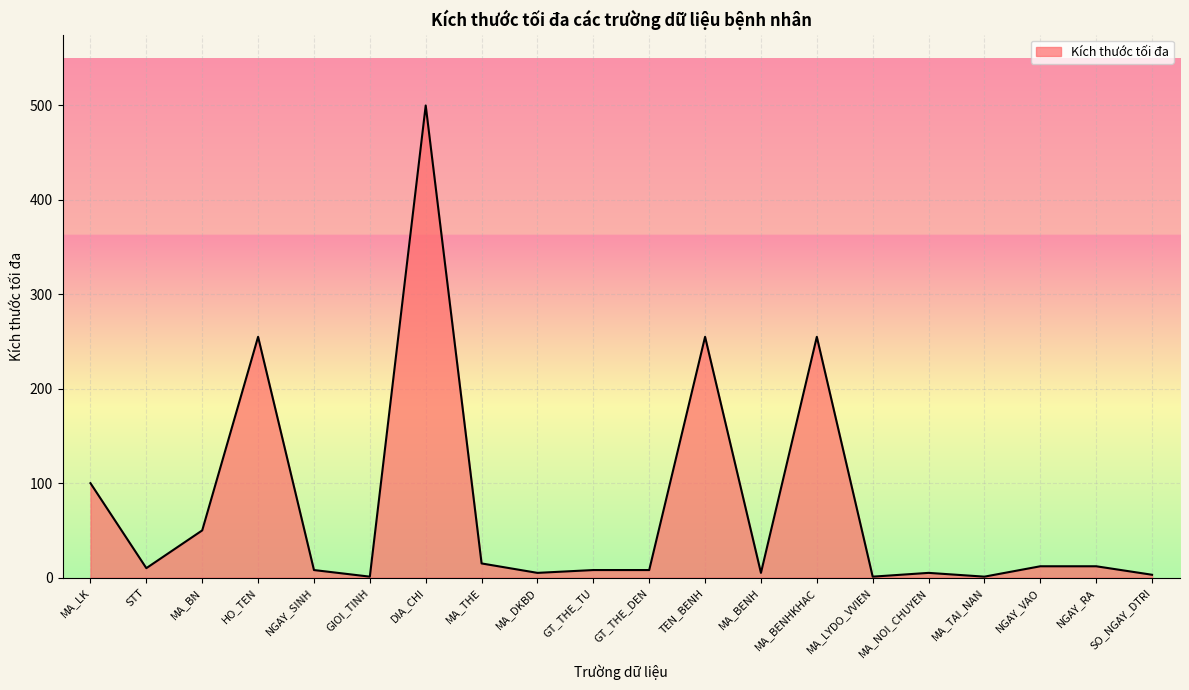

What is the difference between the values at GT_THE_TU and MA_DKBD?

3